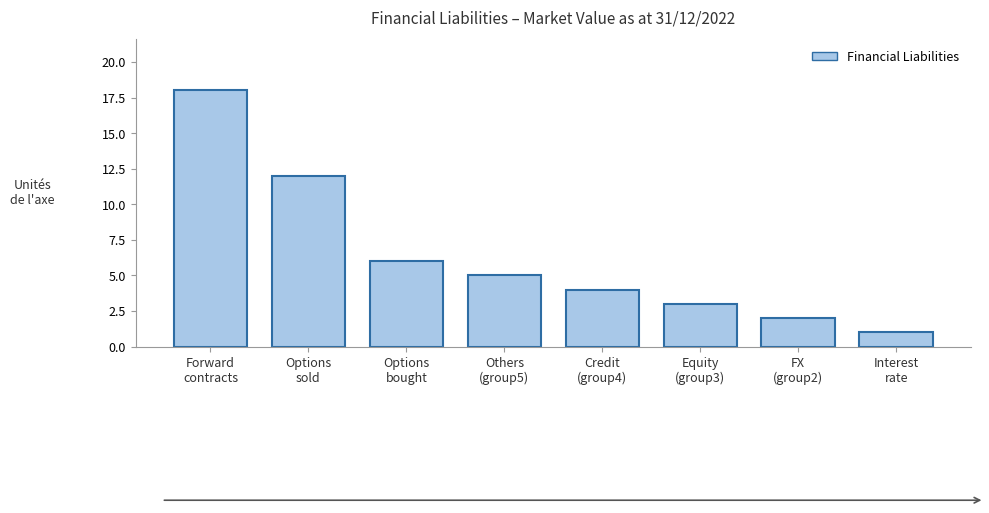

Reading left to right, transcribe all the data shown in this chart.

18	12	6	5	4	3	2	1